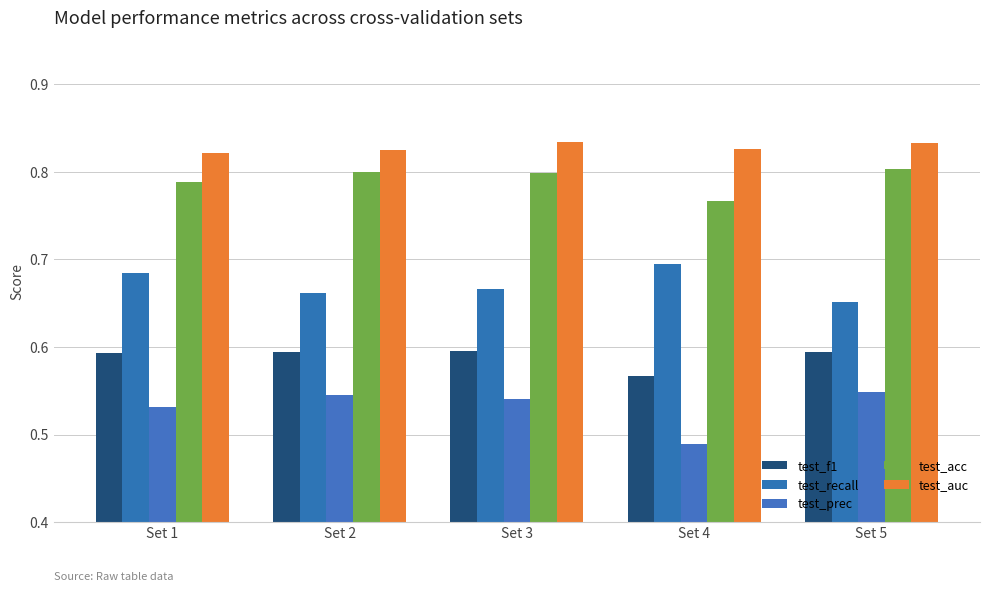

What is the difference between the highest and lowest values at Set 2?

0.3